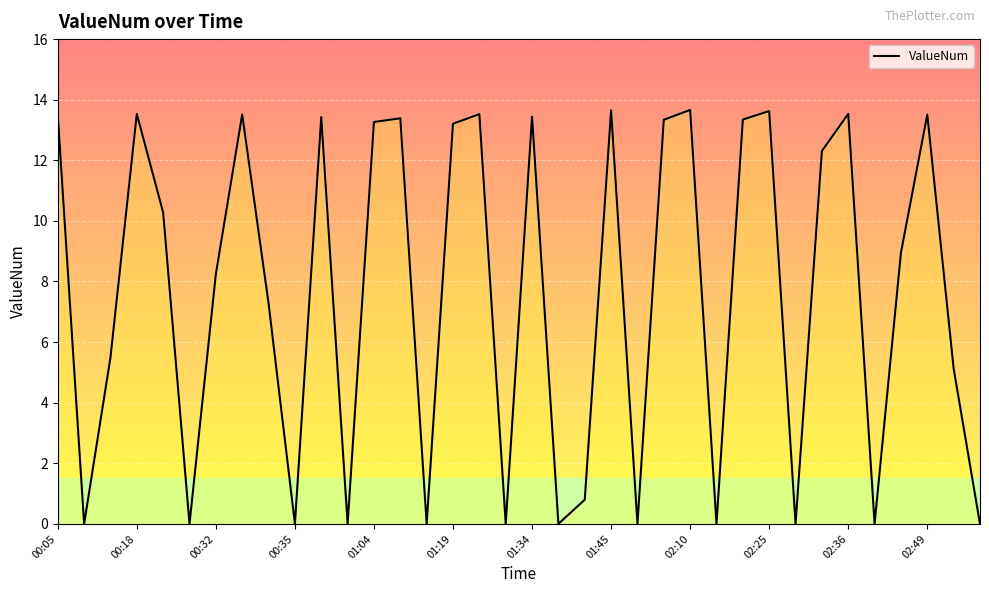

Reading left to right, transcribe all the data shown in this chart.

13.5	0.0	5.5	13.5	10.3	0.0	8.2	13.5	7.3	0.0	13.4	0.0	13.3	13.4	0.0	13.2	13.5	0.0	13.4	0.0	0.8	13.6	0.0	13.3	13.7	0.0	13.3	13.6	0.0	12.3	13.5	0.0	8.9	13.5	5.1	0.0